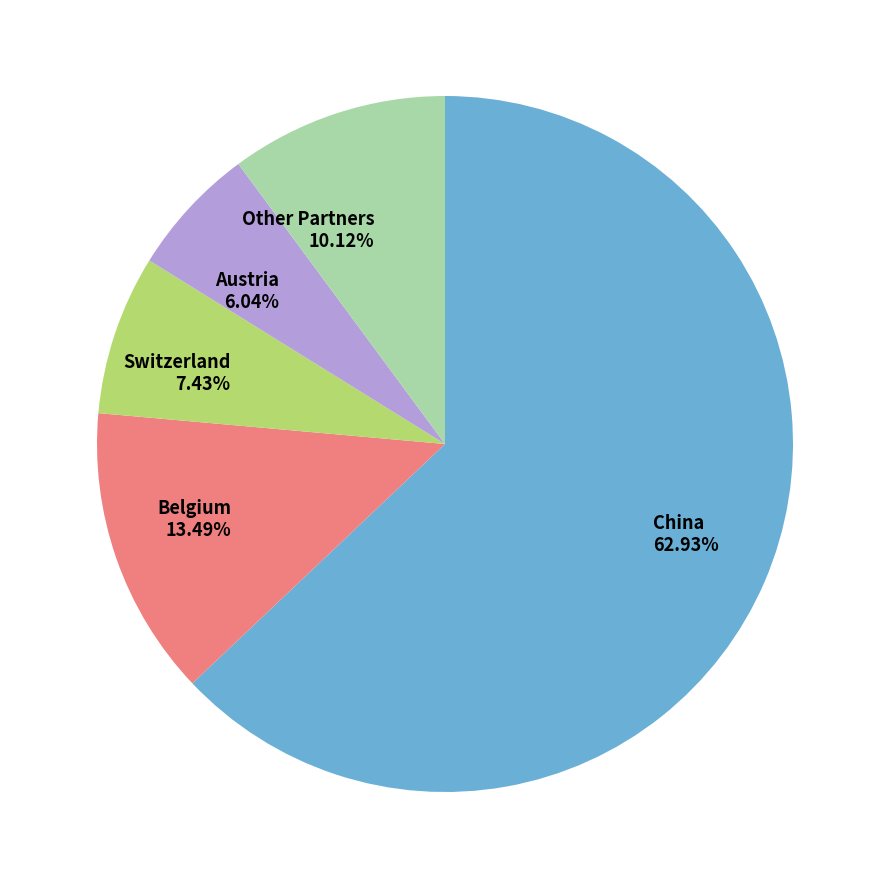

Combined, do Other Partners 10.12% and Switzerland 7.43% account for over 50%?

No